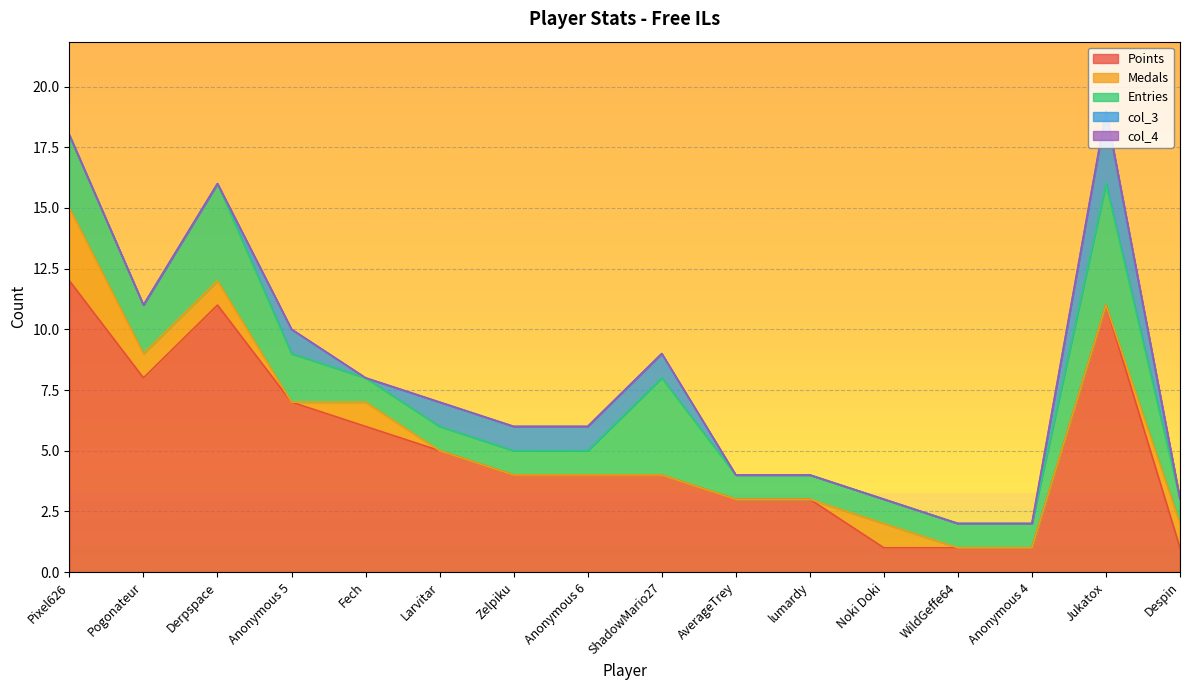

True or false: Entries has a value of 3 at Pixel626.

True